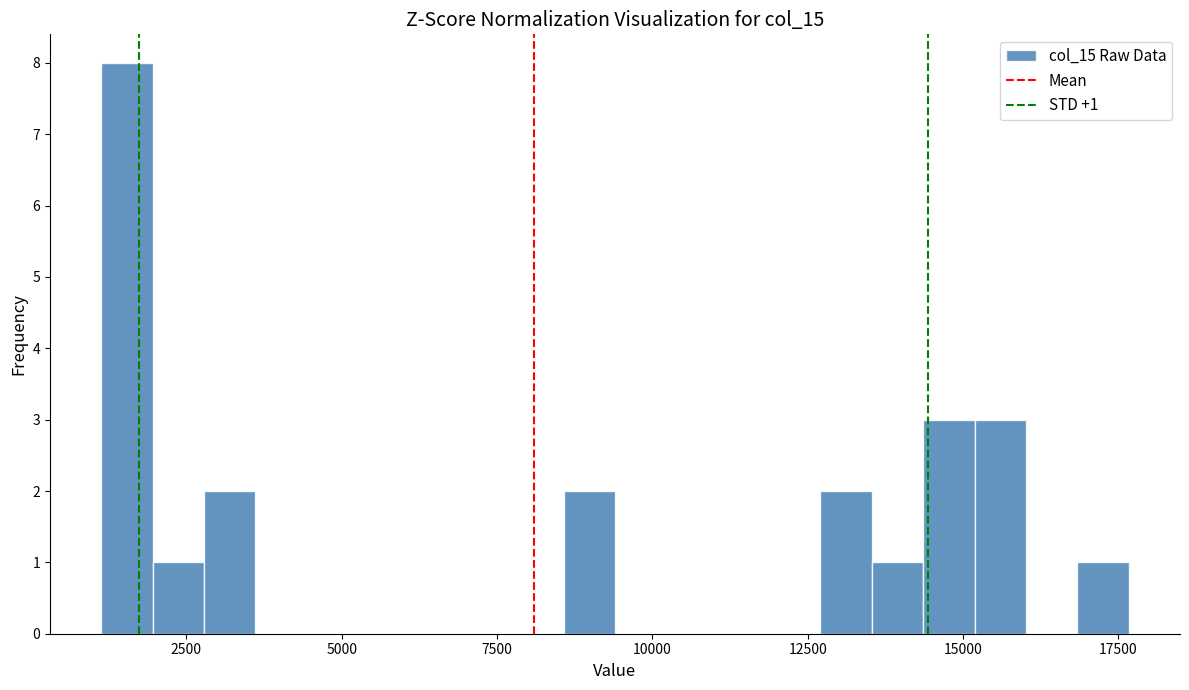

Around what value on the x-axis is the tallest bar? Give the approximate position of its centre, as read against the axis.

1500